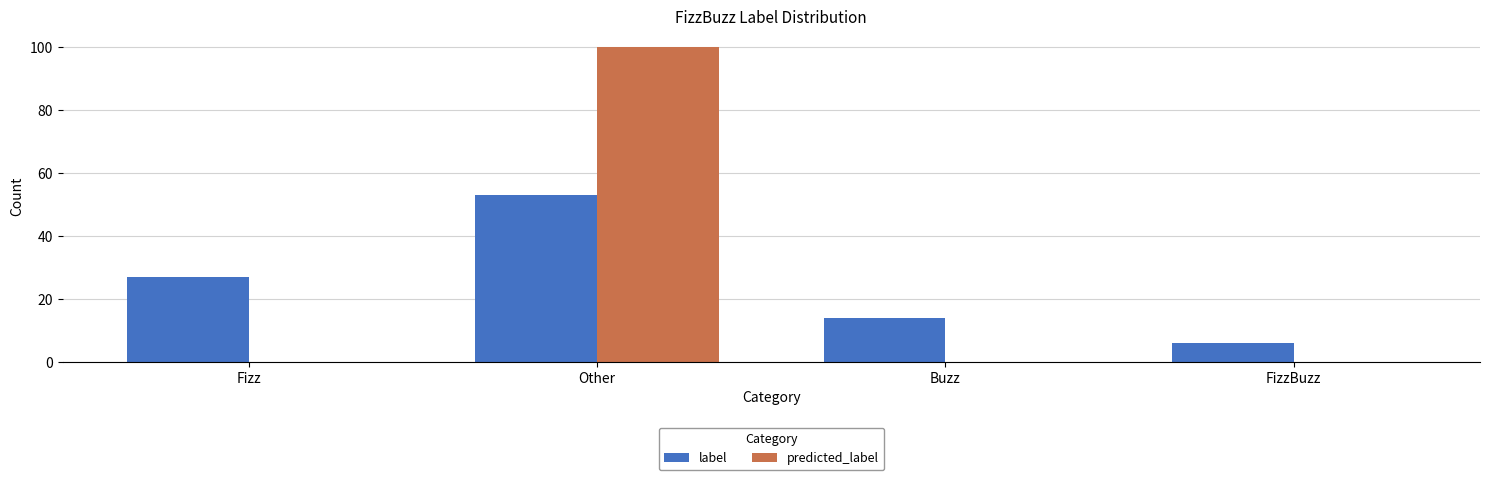

What is the total value across all series at FizzBuzz?

6